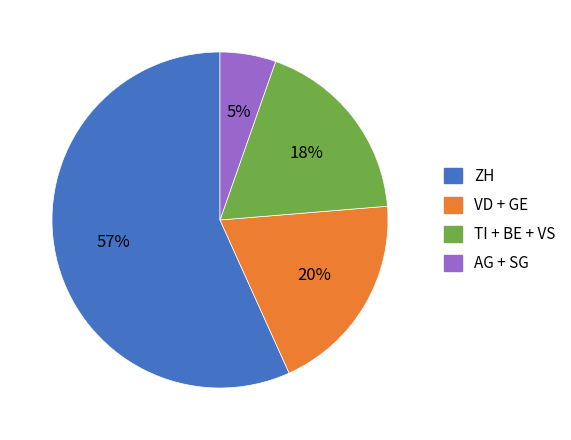

To the nearest percent, what percentage of the pie is ZH?

57%